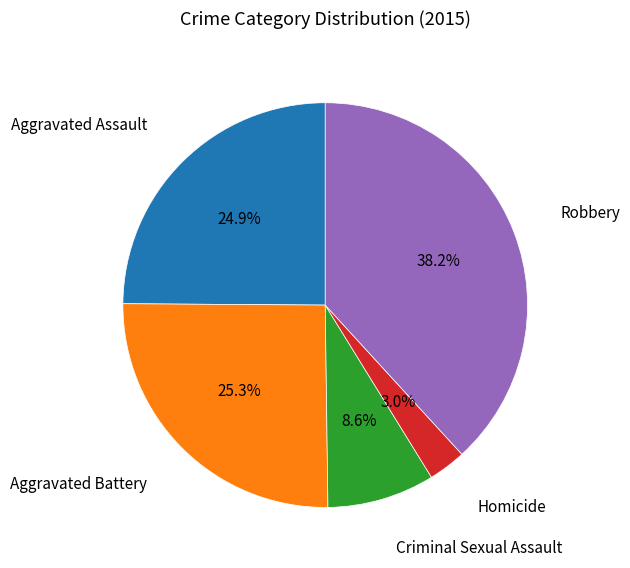

The Criminal Sexual Assault slice represents 9% of the pie. True or false?

True